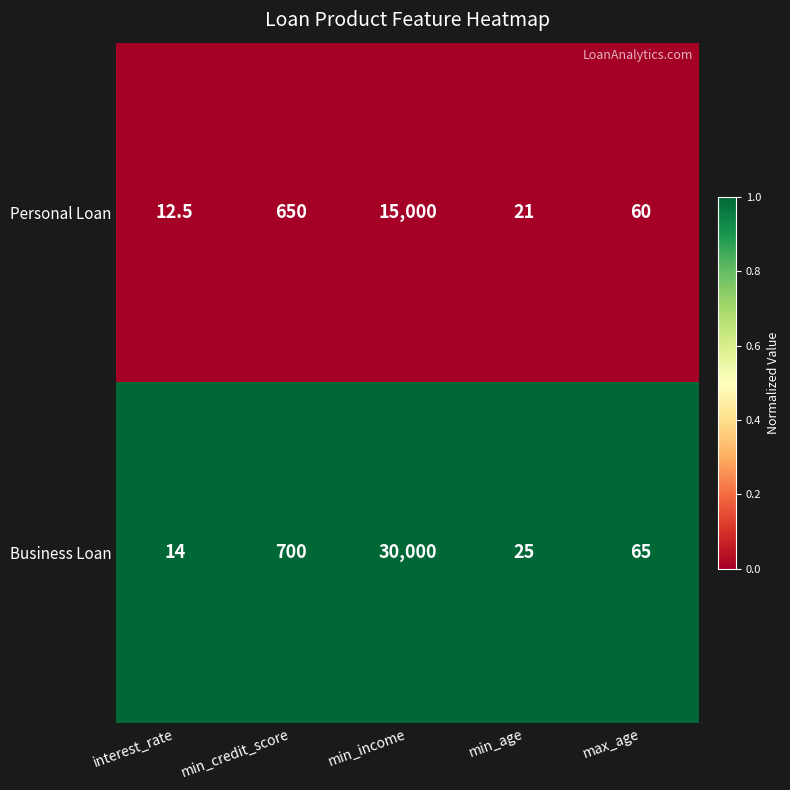

List the series in order of their overall mean, highest first.

Business Loan, Personal Loan